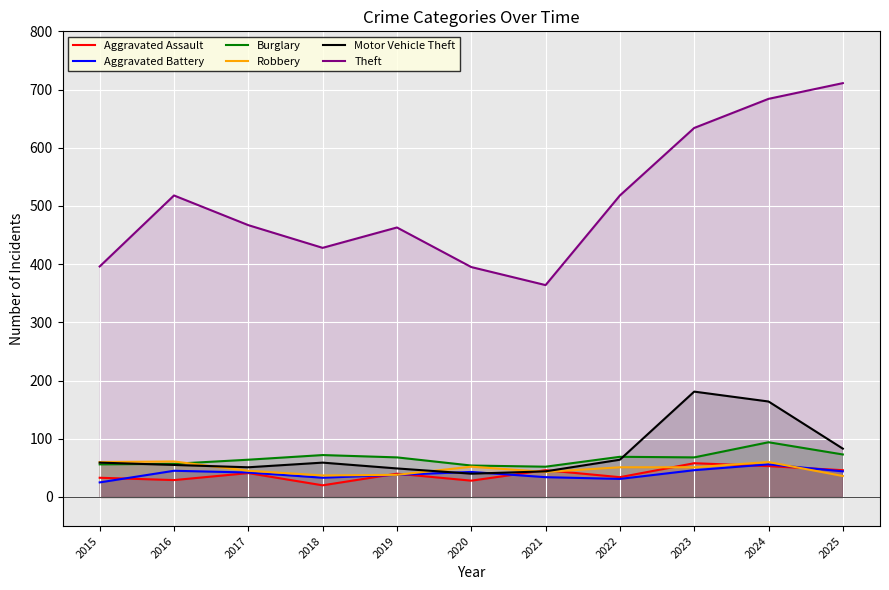

What is the average value of the Burglary series?

66